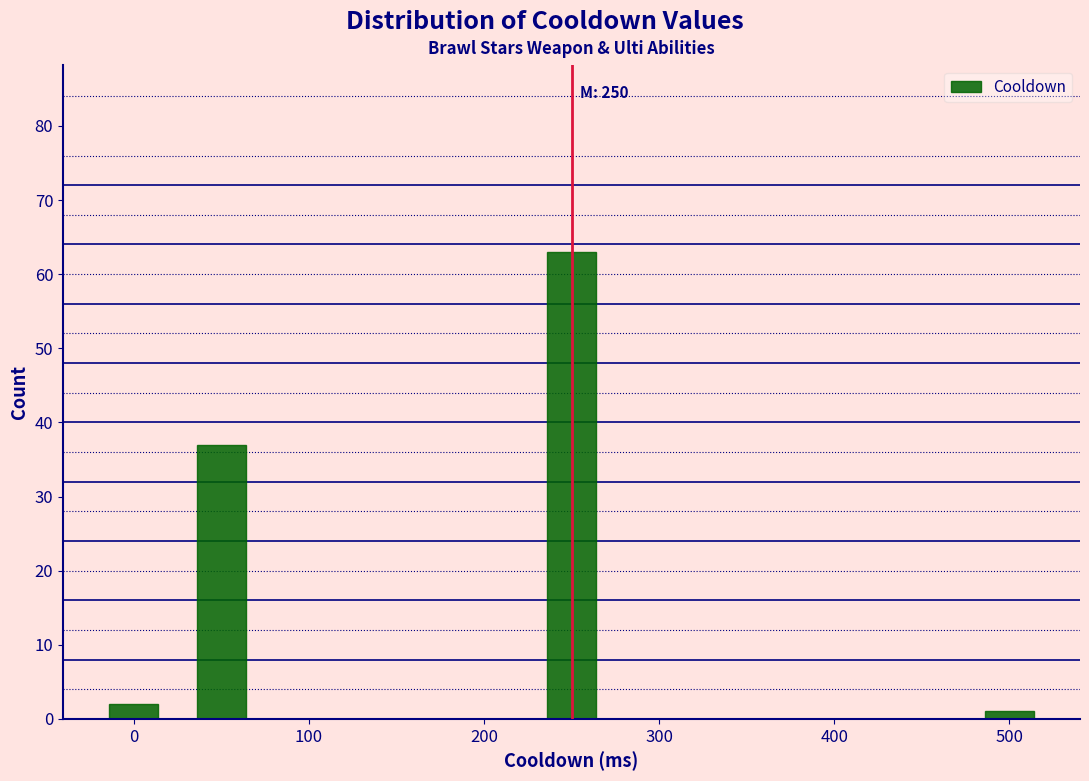

Which range on the x-axis has the tallest bar?

225 to 275